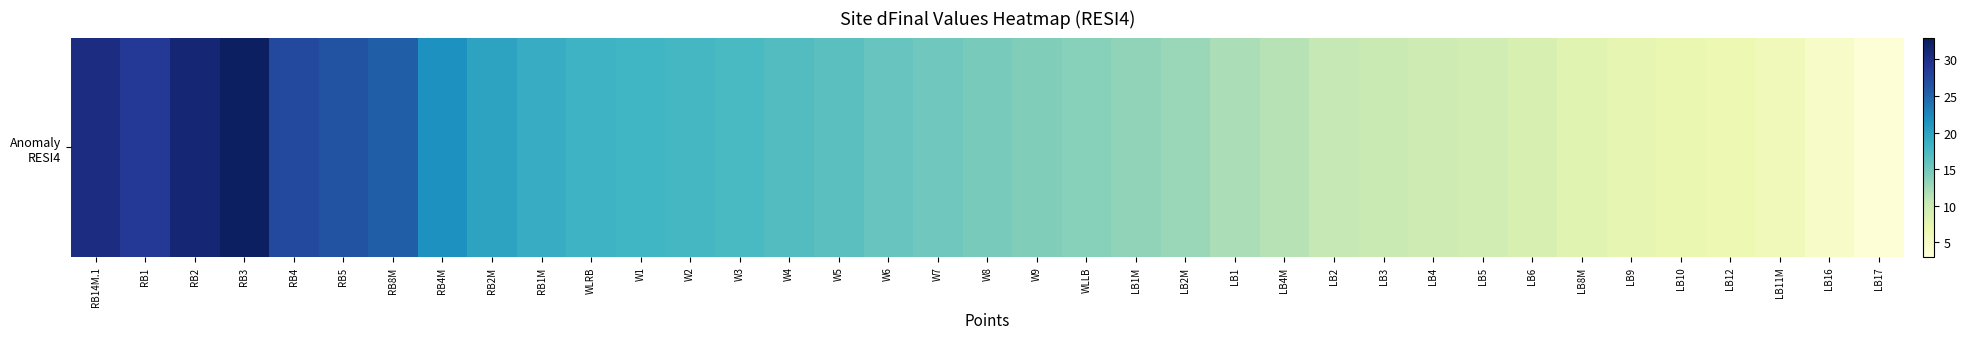

Is it true that the value at LB4 is 3.9?

False